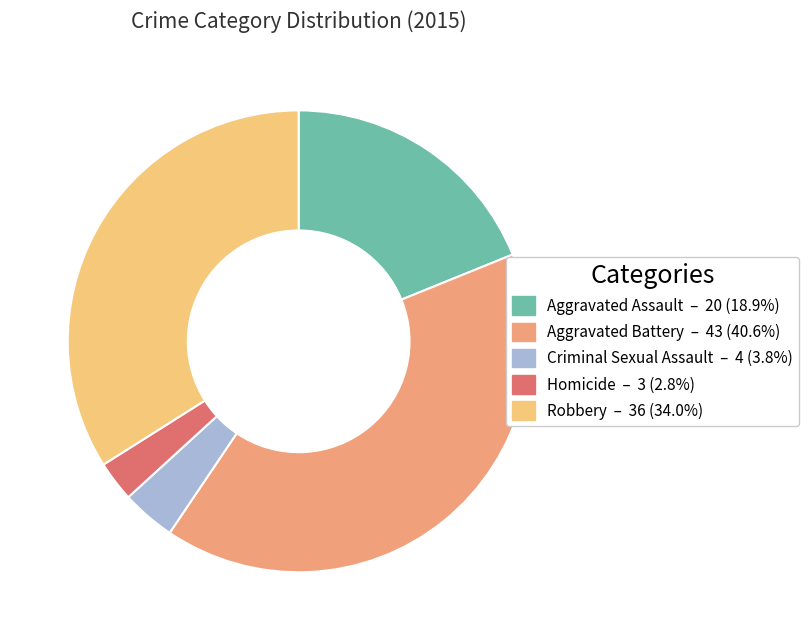

Is it true that Aggravated Battery is 41% of the pie?

True